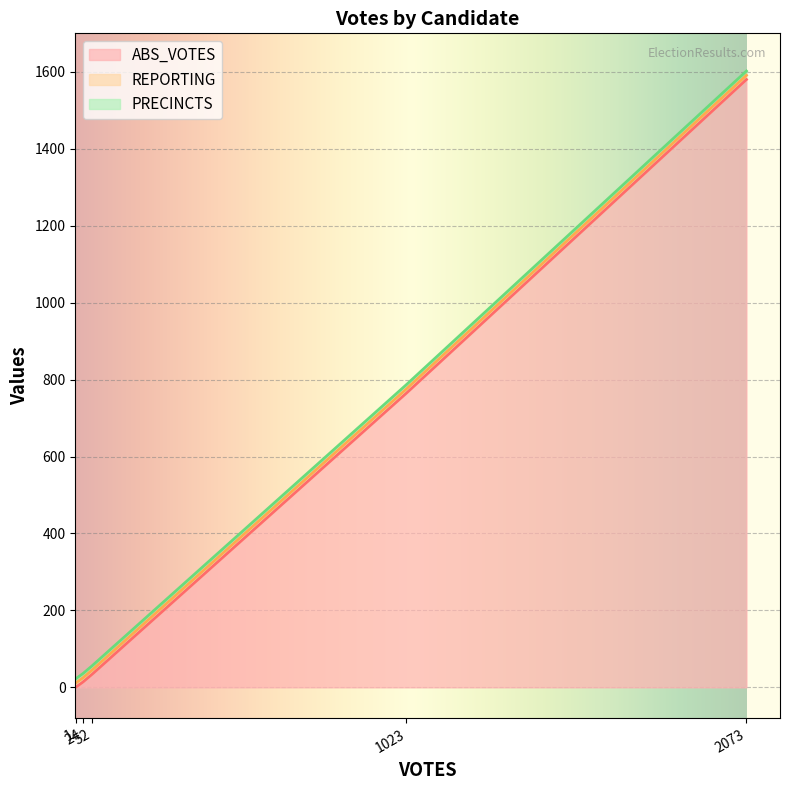

How many values in the ABS_VOTES series exceed 34?

2